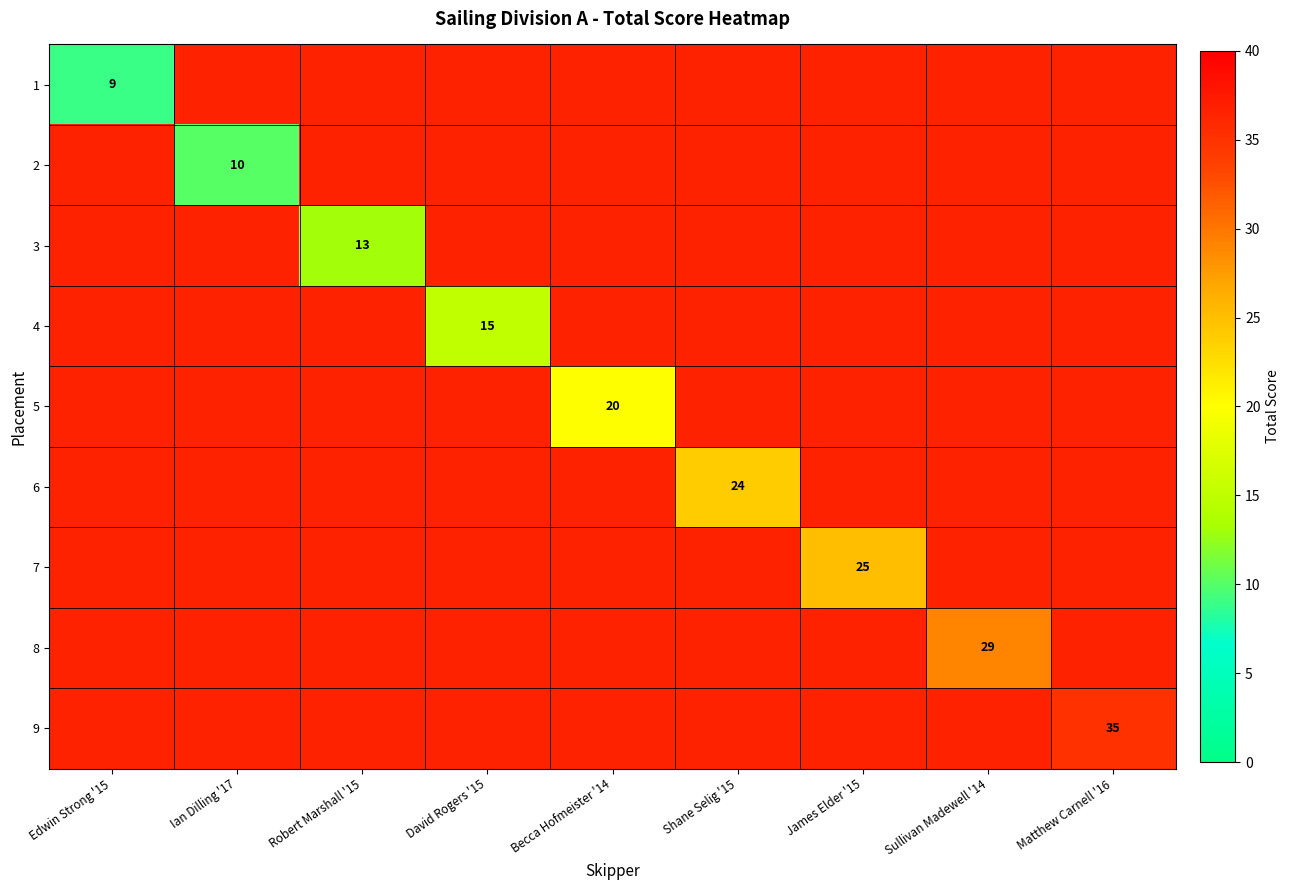

Rank the series at Robert Marshall '15 from lowest to highest value.

1, 2, 3, 4, 5, 6, 7, 8, 9